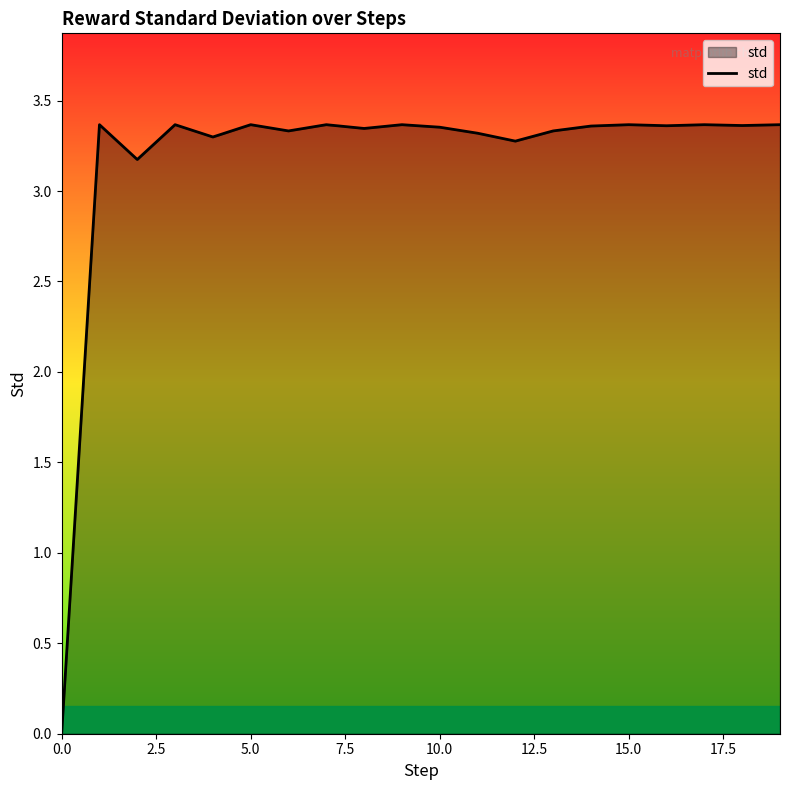

What is the sum of all values?

63.4